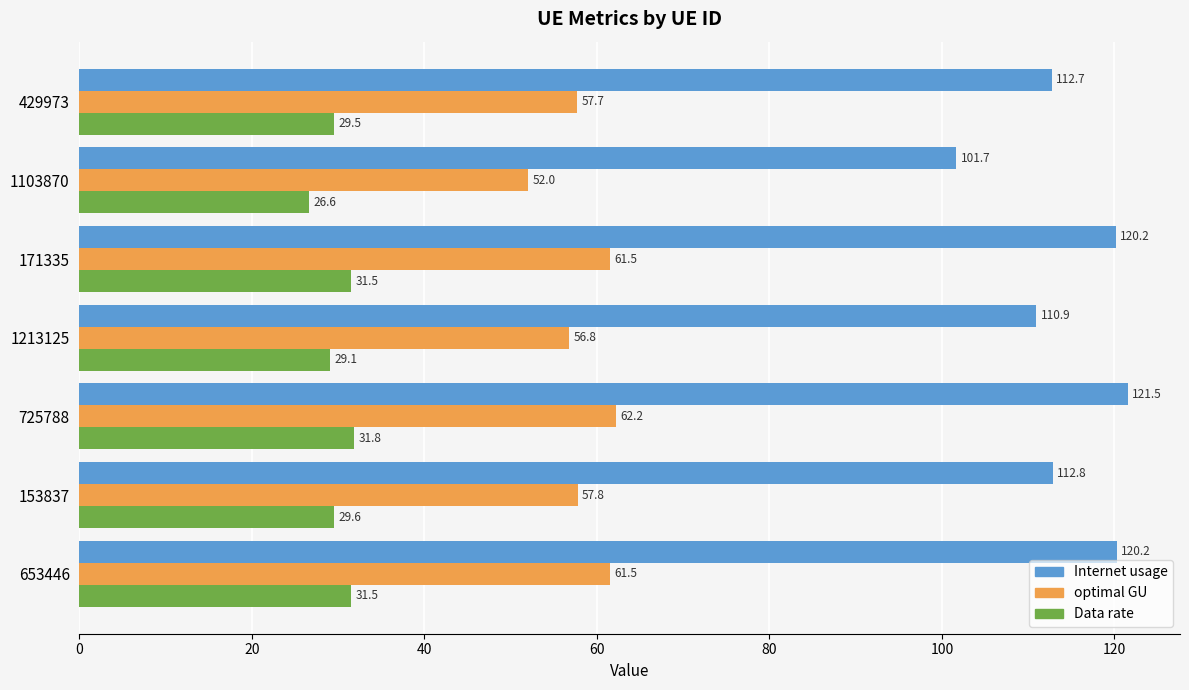

How many data points in optimal GU are above 57?

5